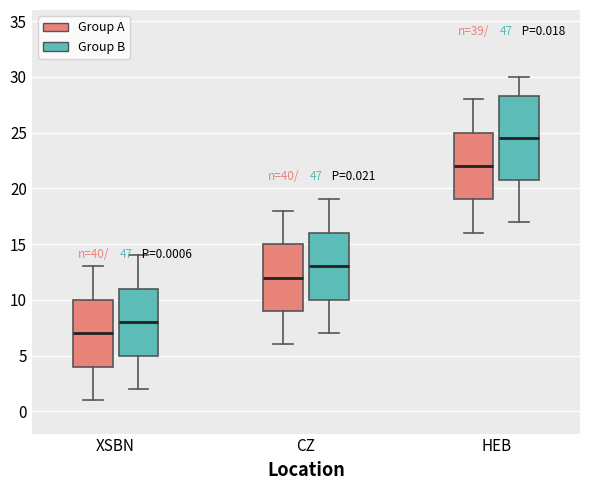

Which box's median line is the highest?

HEB (Group B)